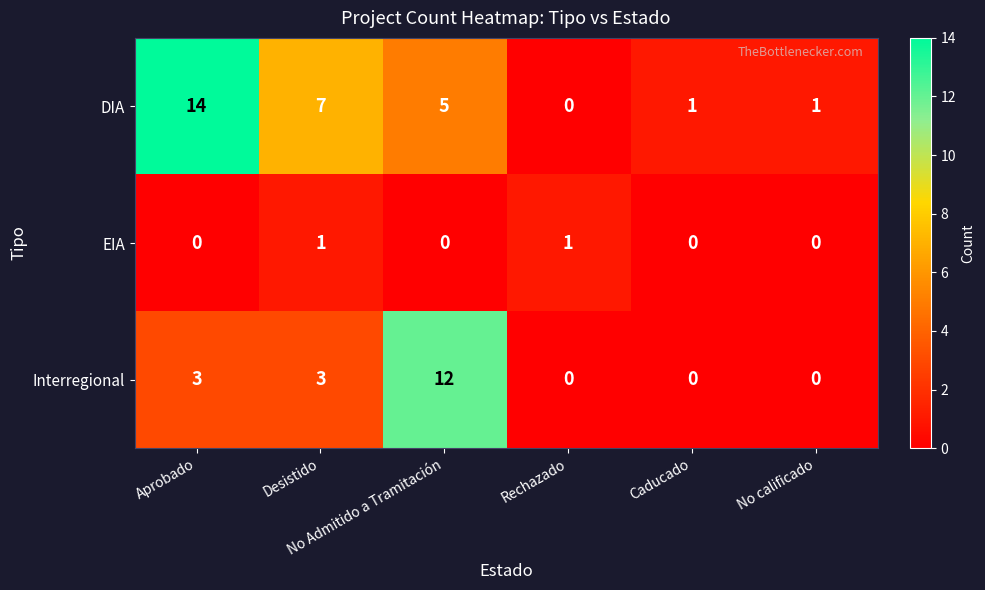

Rank the series by their maximum value, from highest to lowest.

DIA, Interregional, EIA